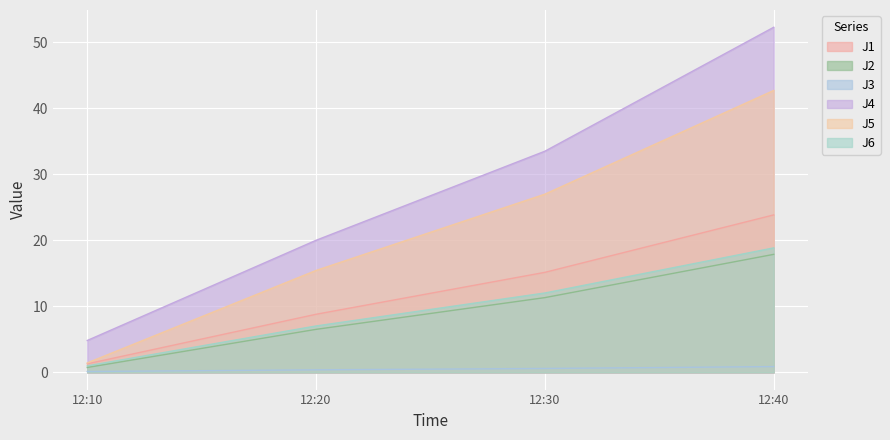

Reading right to left, what are all the values shown in this chart?

J1: 23.9	15.2	8.8	1.3
J2: 17.9	11.3	6.5	0.7
J3: 0.9	0.6	0.4	0.1
J4: 52.3	33.5	20.0	4.8
J5: 42.7	27.0	15.4	1.4
J6: 18.9	12.0	7.0	1.0